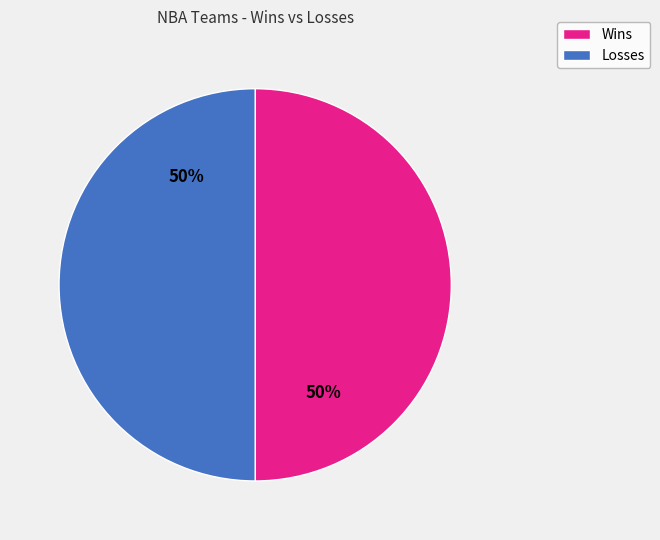

Combined, do Losses and Wins account for over 50%?

Yes